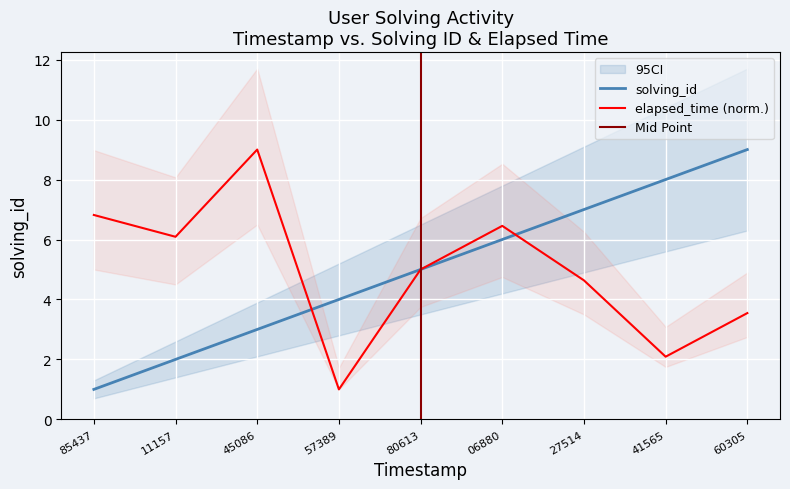

What is the sum of all elapsed_time values?

44.6